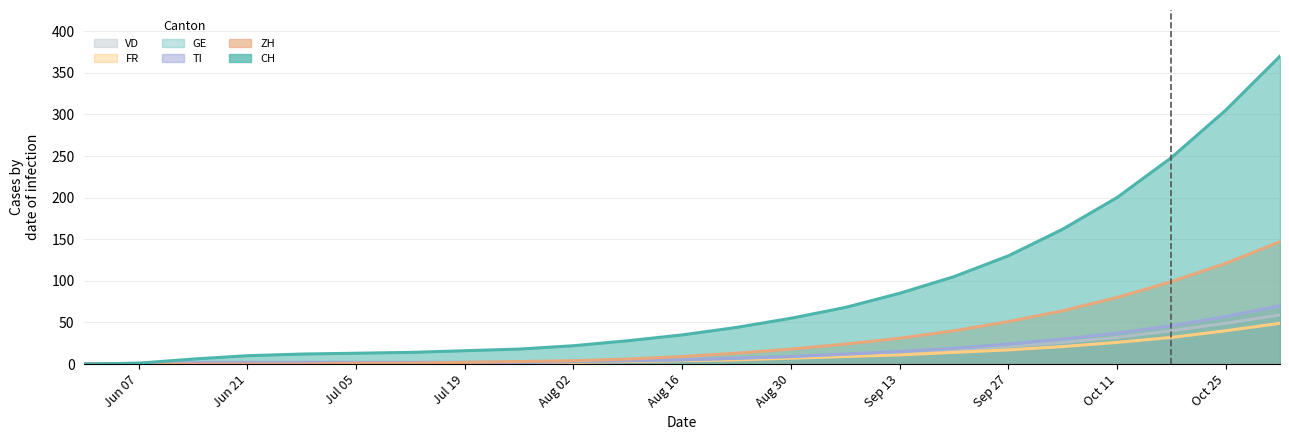

True or false: VD has more than 1 points higher than both neighbors.

False